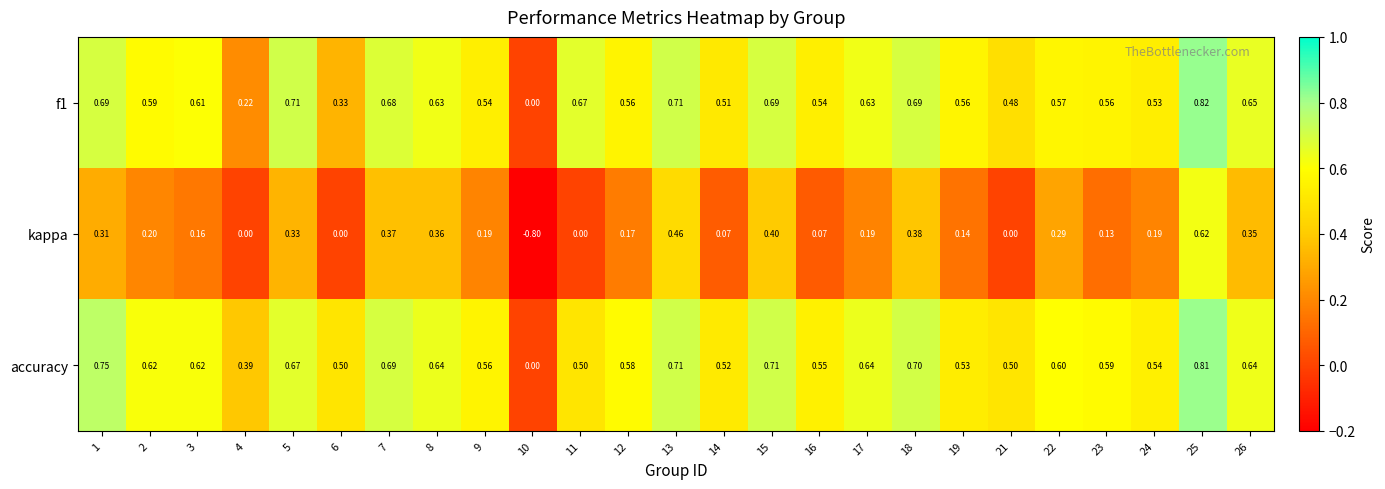

Is the value of kappa at 23 greater than the value of f1 at 5?

No